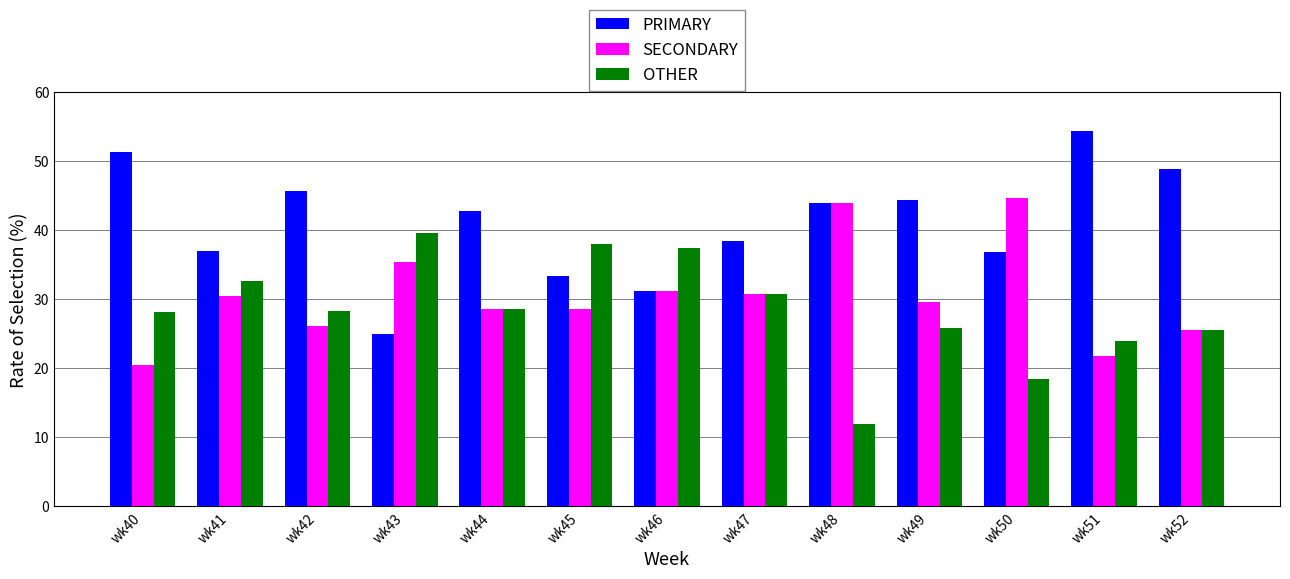

Which category has the highest value in the SECONDARY series?

wk50